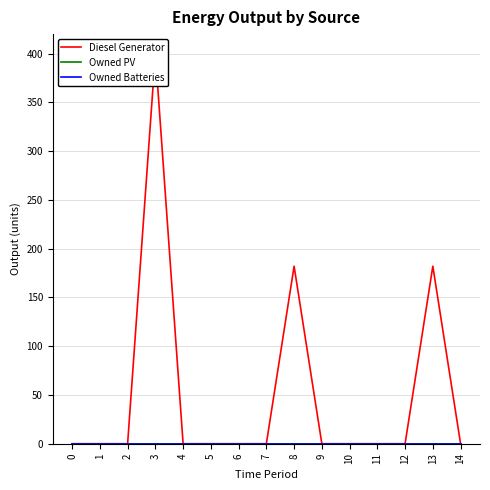

Reading right to left, extract all data points from this chart.

Diesel Generator: 0	182	0	0	0	0	182	0	0	0	0	400	0	0	0
Owned PV: 0	0	0	0	0	0	0	0	0	0	0	0	0	0	0
Owned Batteries: 0	0	0	0	0	0	0	0	0	0	0	0	0	0	0